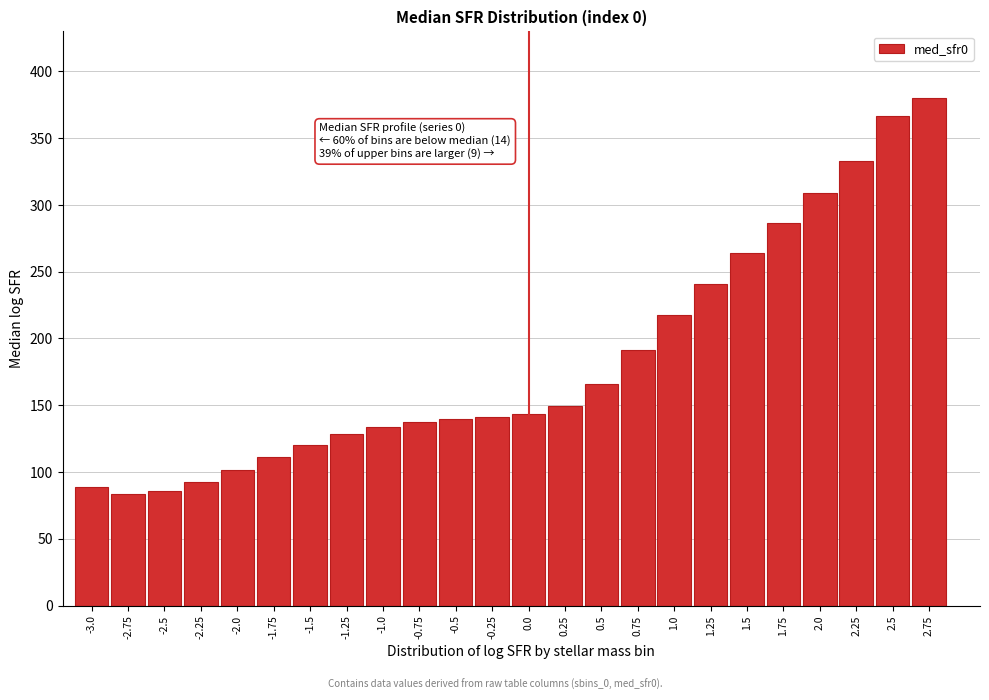

The value at -1.75 is 111.4. True or false?

True